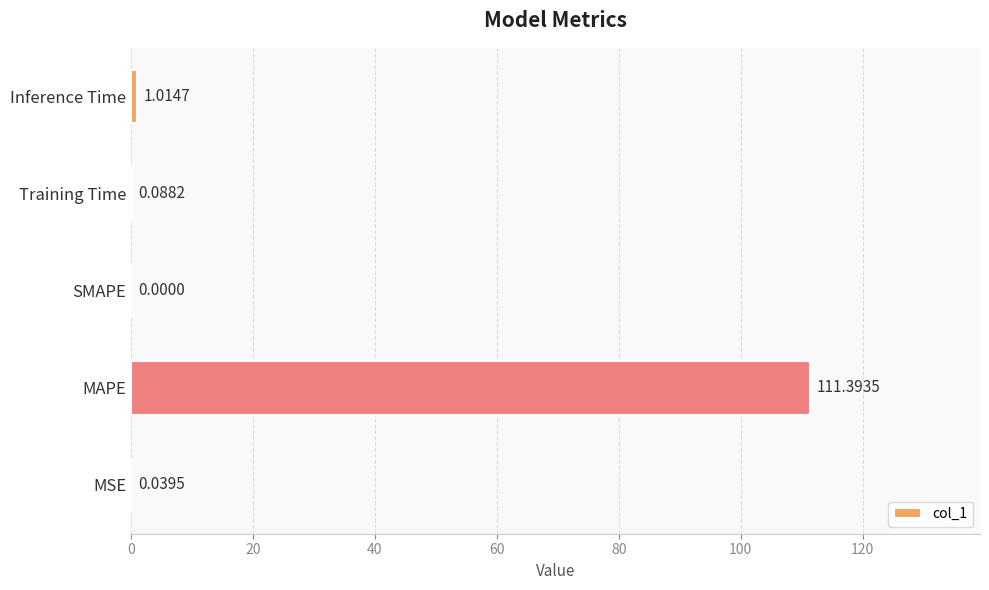

At which label is the value closest to 55?

Inference Time